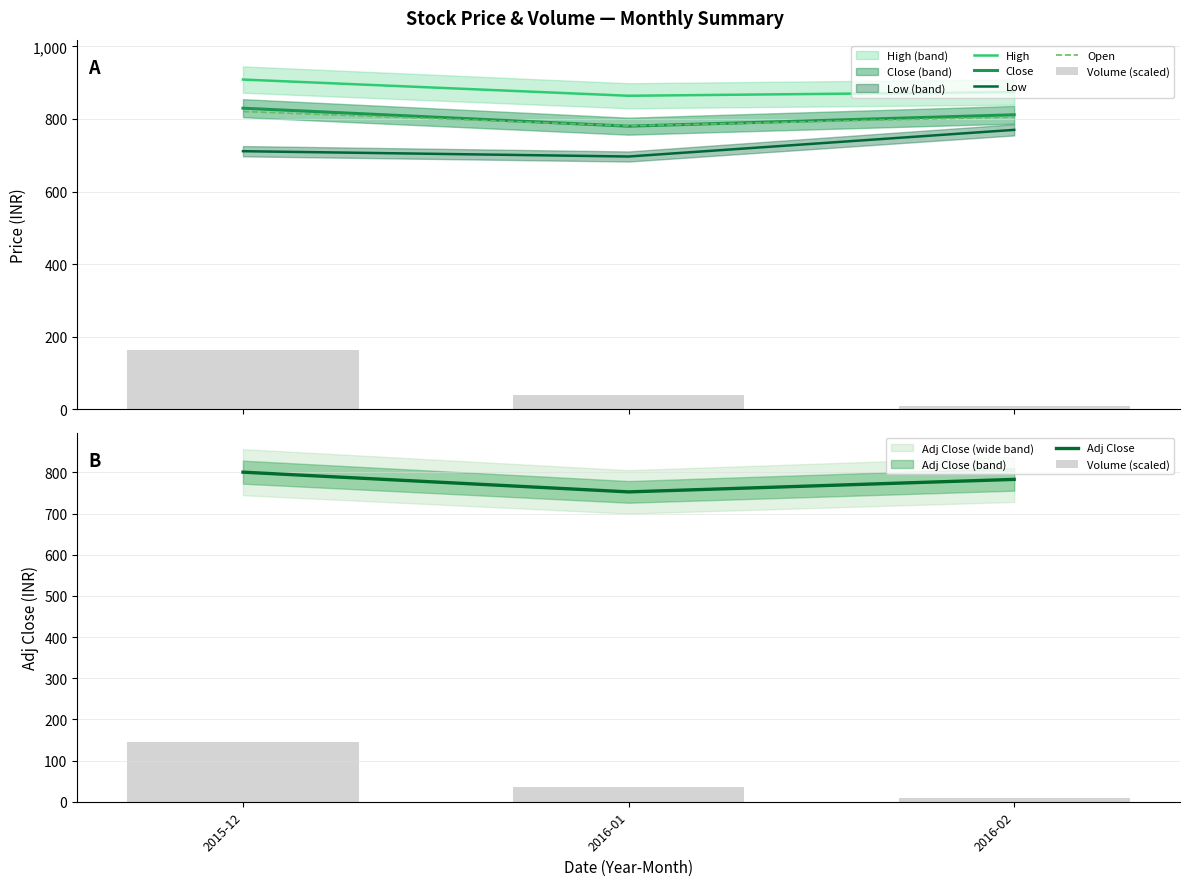

What is the spread (max minus min) of values at 2016-02?

866.1